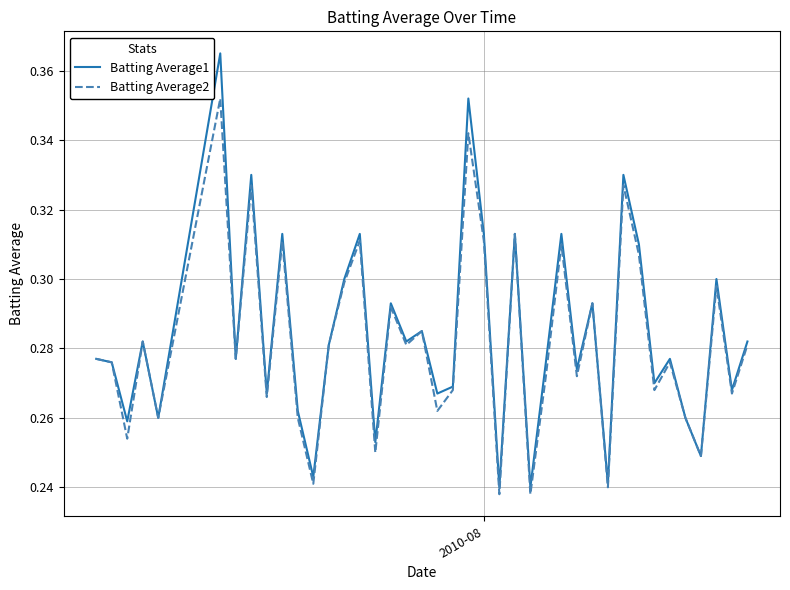

Which series has the largest range (max minus min)?

Batting Average1